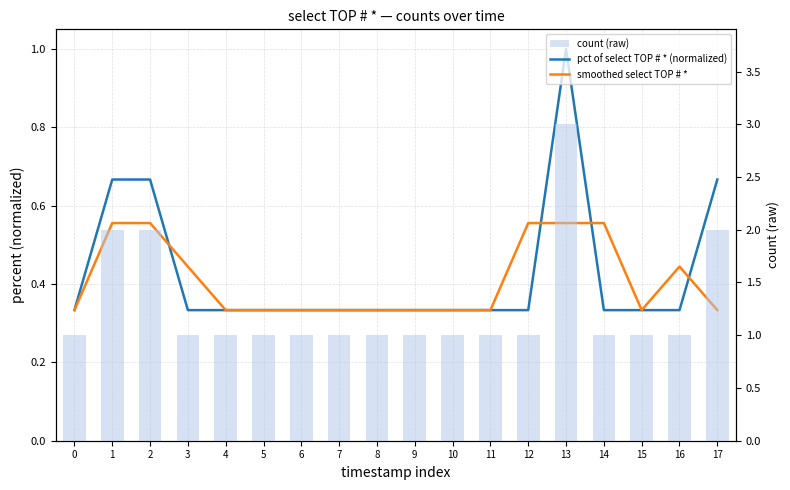

What is the sum of all pct of select TOP # * (normalized) values?

7.7